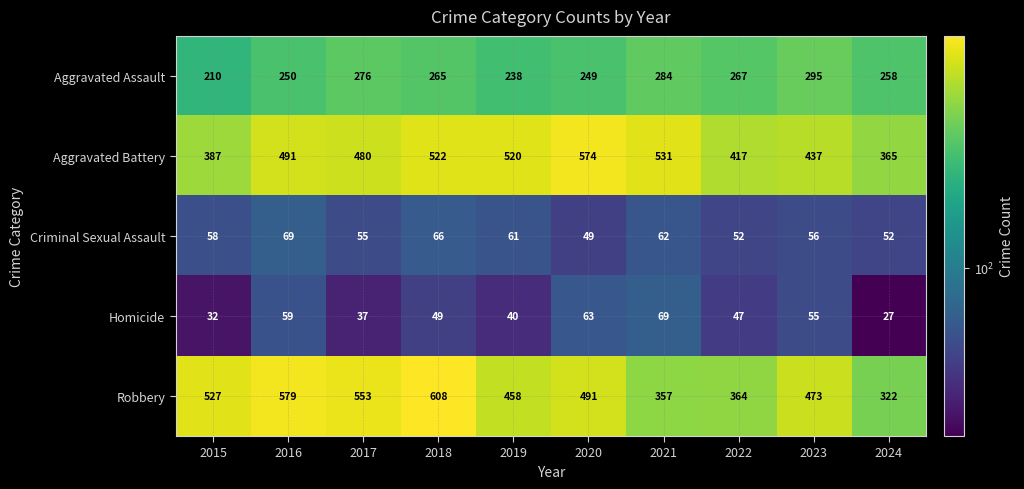

What is the total value across all series at 2022?

1147